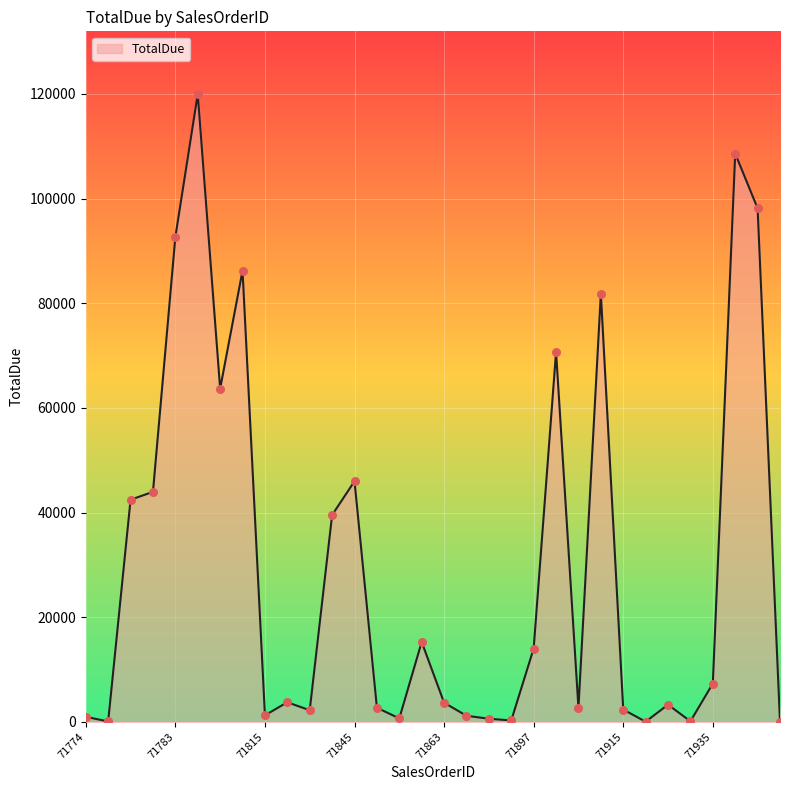

What is the maximum value shown in the chart?

119960.8